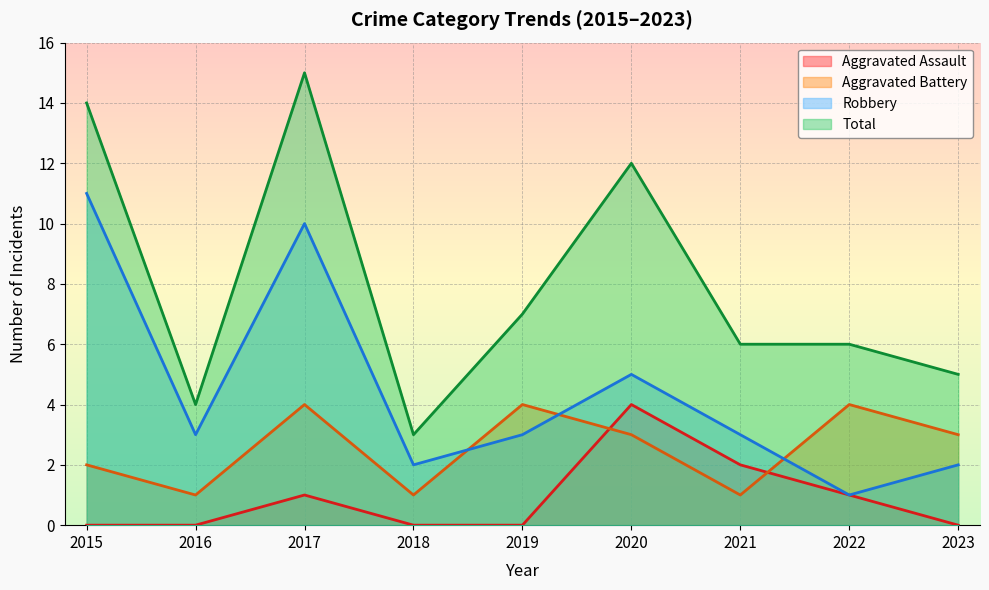

Between 2016 and 2020, which series saw the biggest shift?

Total